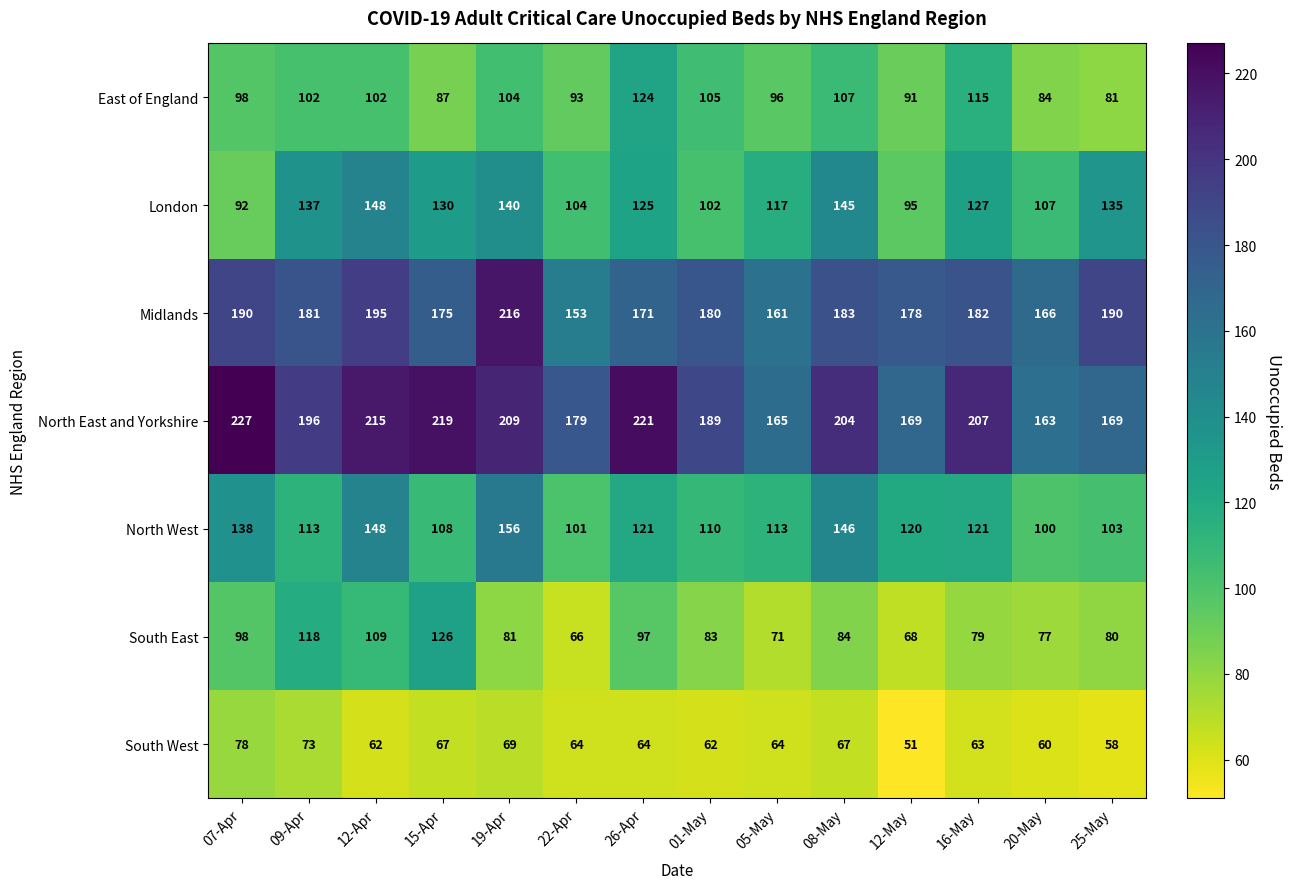

At how many categories does at least one series exceed 122?

14